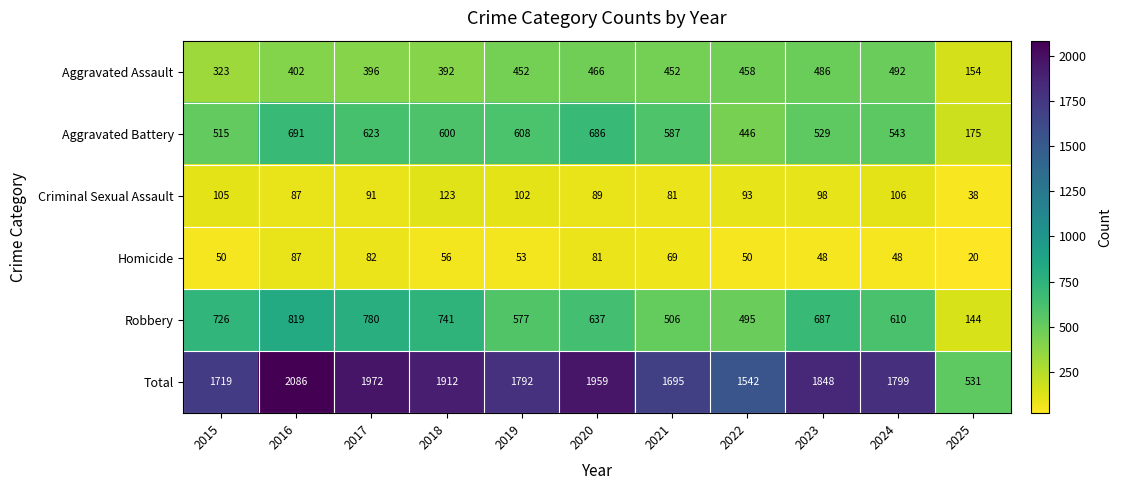

What is the difference between the highest and lowest values at 2015?

1669